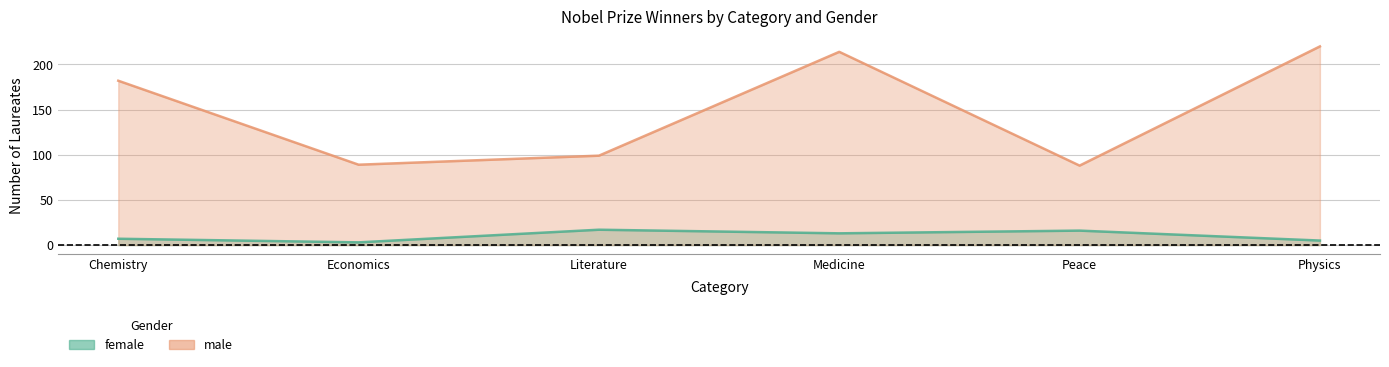

What is the label of the 1st point from the left?

Chemistry